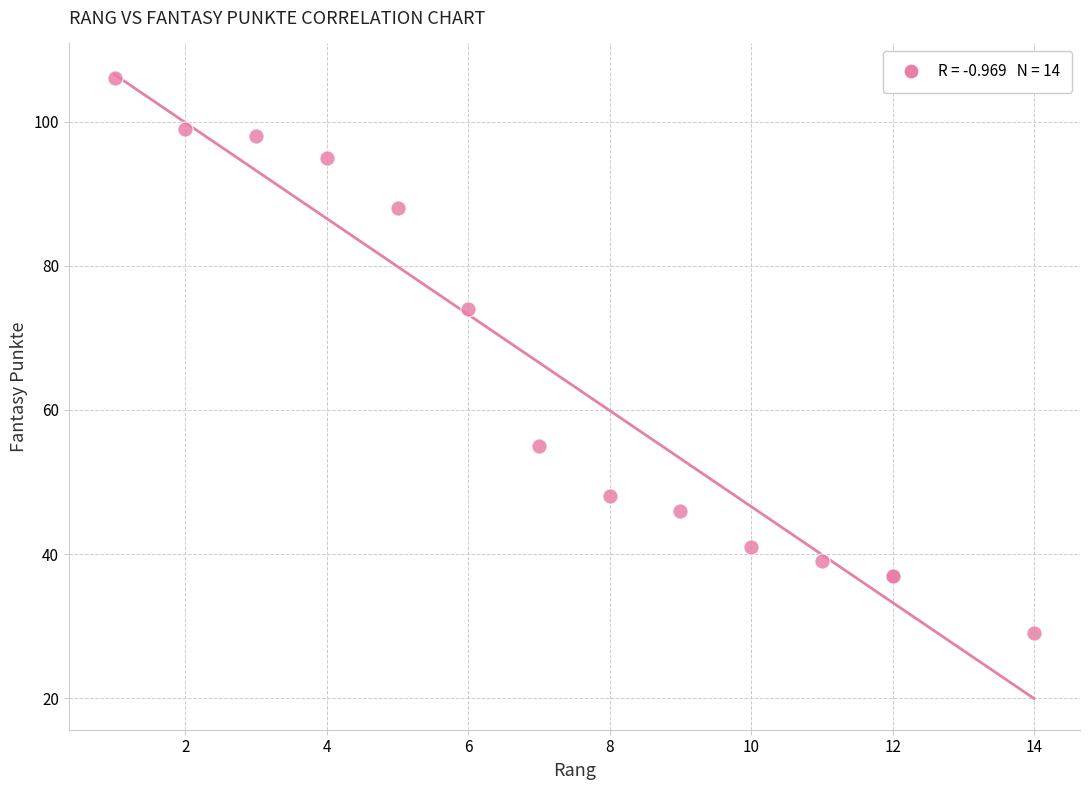

What Y value in the scatter plot is closest to 67?

74